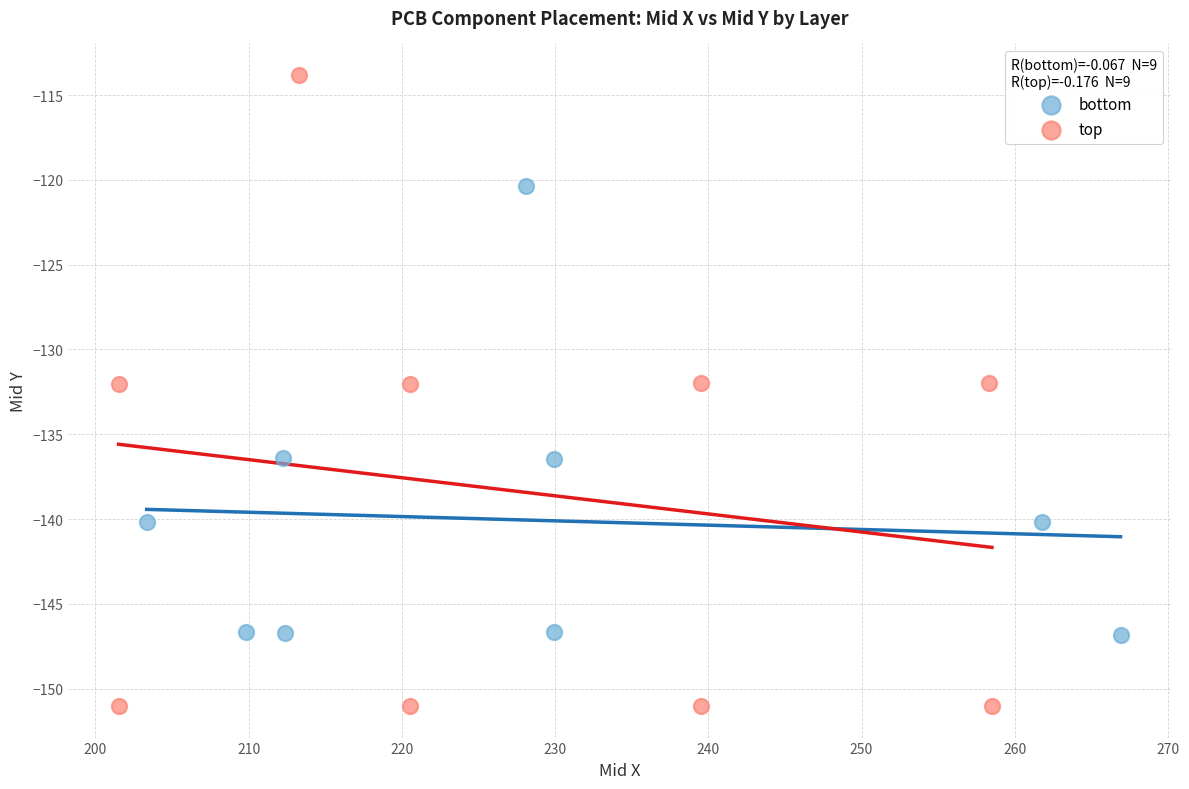

Which series has the widest spread of Y values?

top